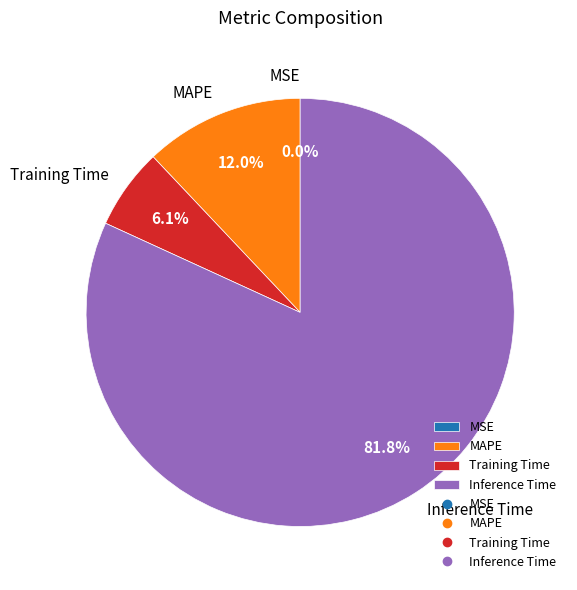

Which category has the biggest portion of the pie?

Inference Time